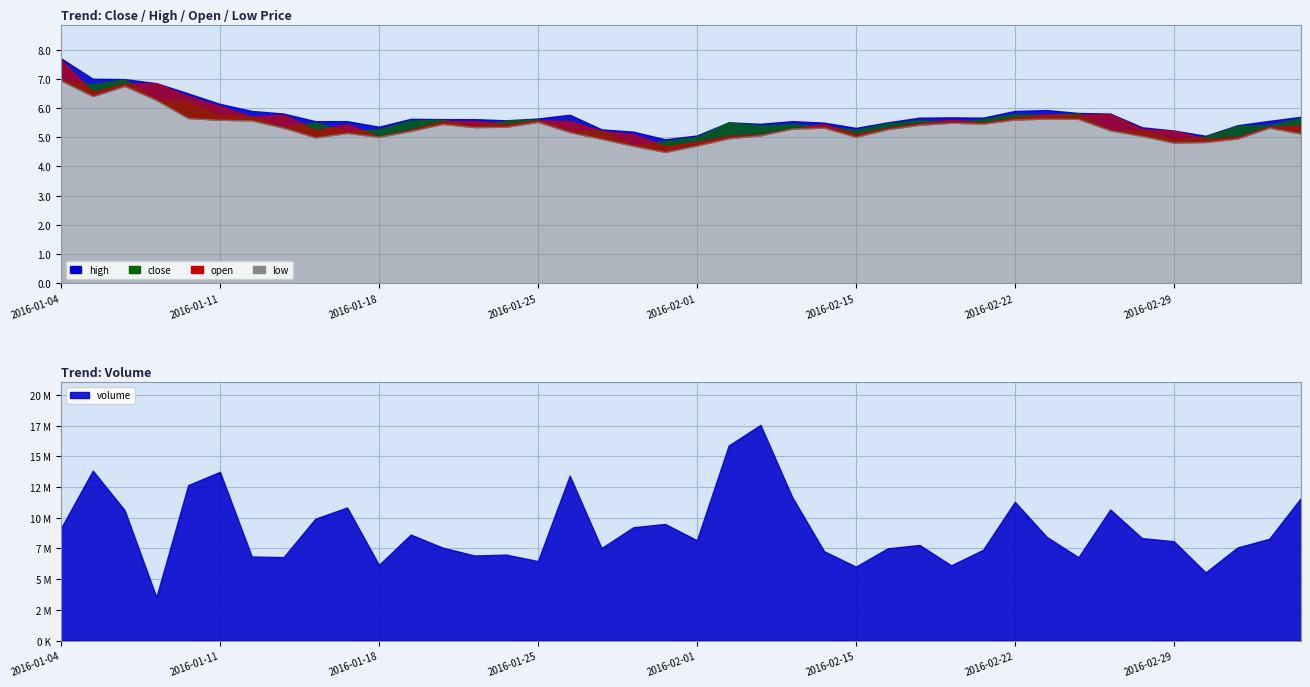

What is the difference between the second highest and minimum values in the open series?

2.2